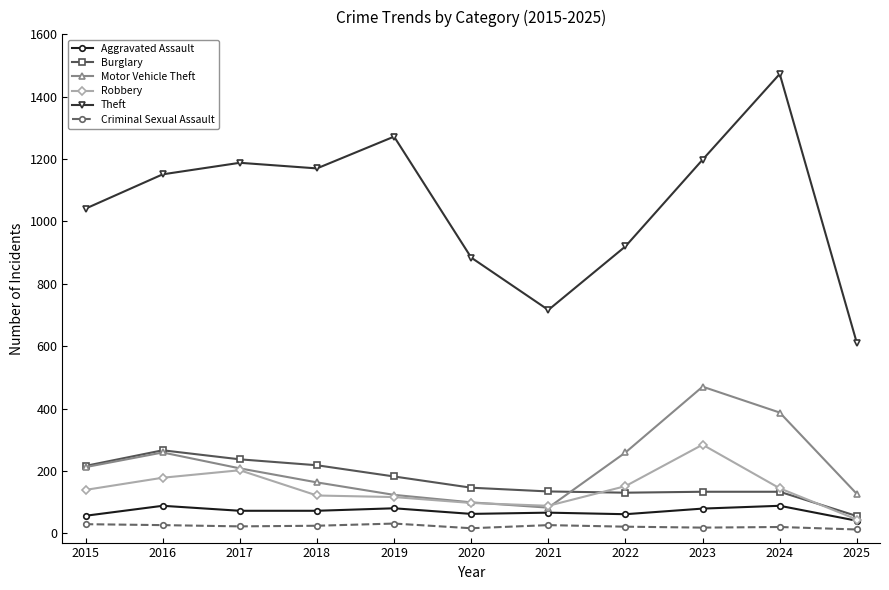

What is the value of the Robbery point at the 3rd from the left?

202